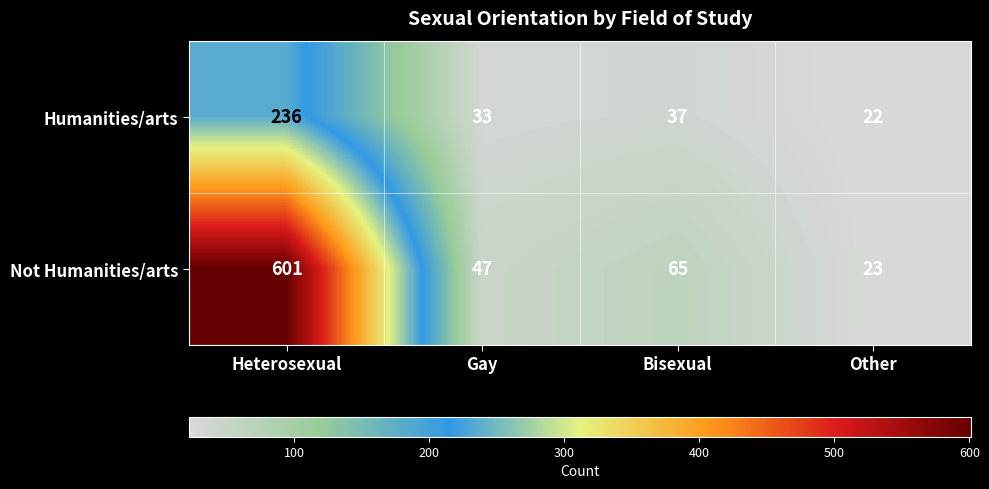

Reading left to right, list all the values displayed in this chart.

Humanities/arts: Heterosexual=236	Gay=33	Bisexual=37	Other=22
Not Humanities/arts: Heterosexual=601	Gay=47	Bisexual=65	Other=23